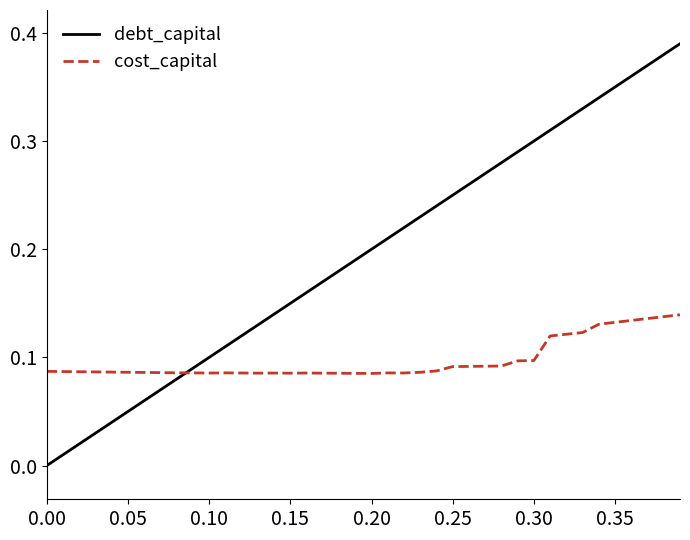

Which series has the largest total across all categories?

debt_capital